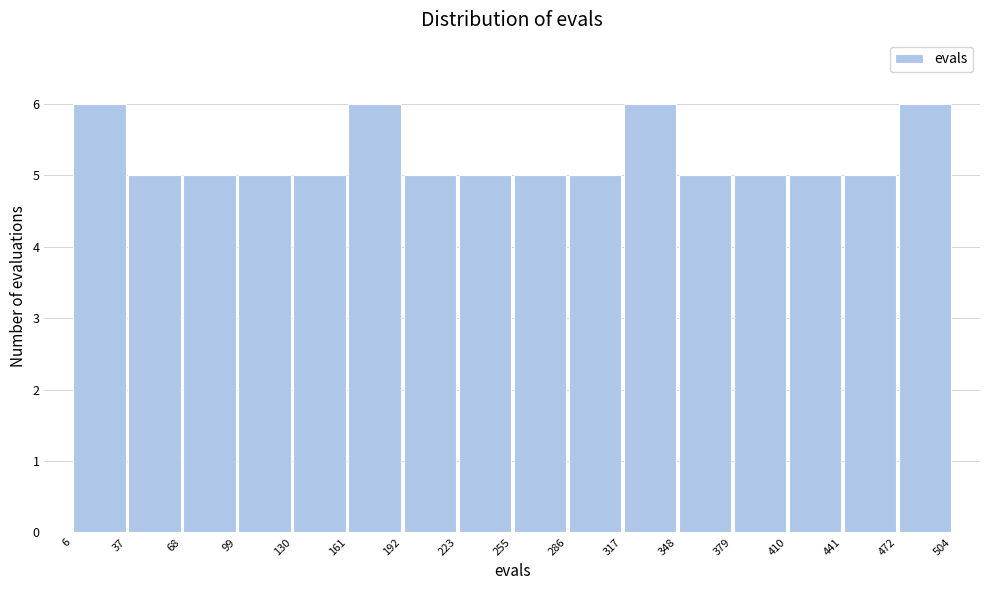

What is the height of the bar covering 192 to 223 on the x-axis? The values are not printed on the chart, so give them approximately, as read against the axis.

5